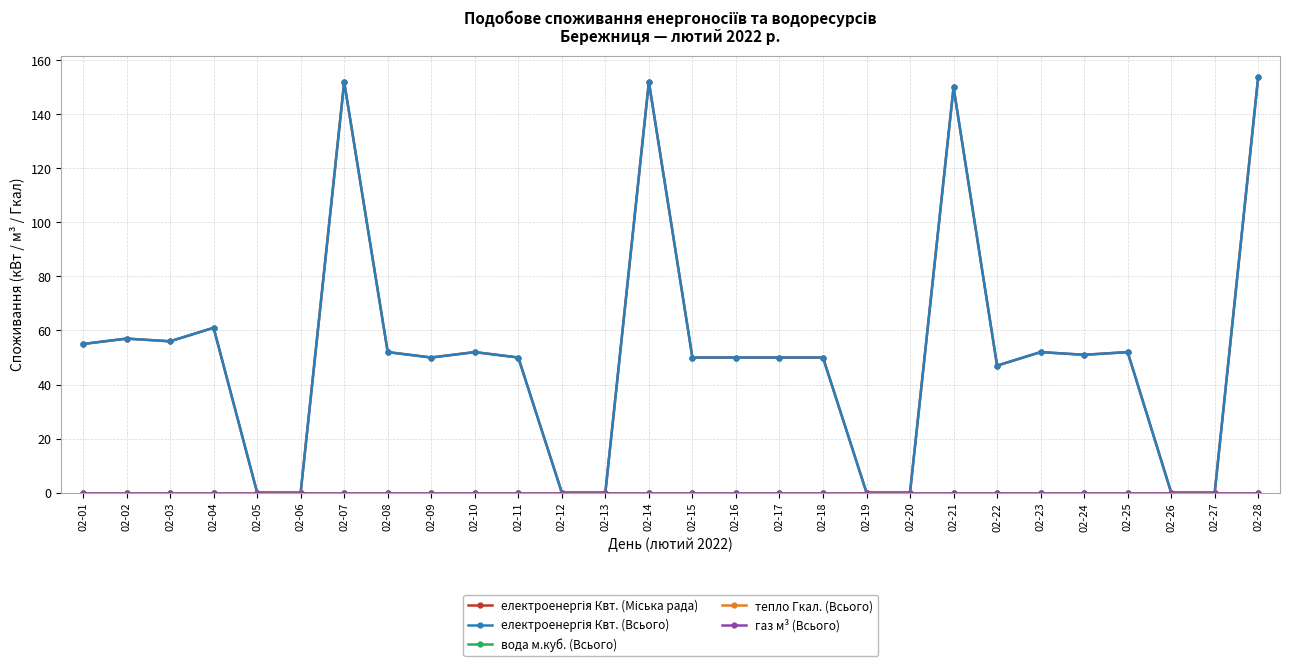

Does the chart display data point markers on the line(s)?

Yes